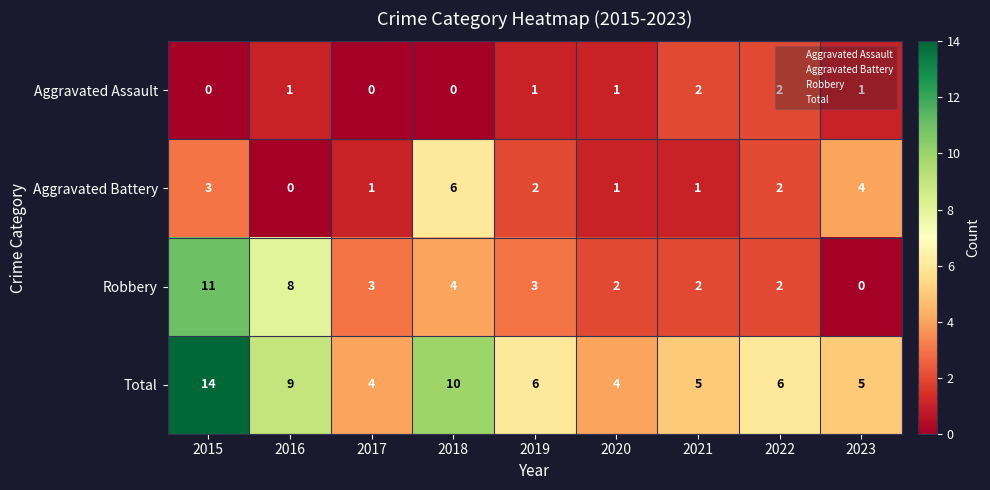

How many series are shown in this chart?

4